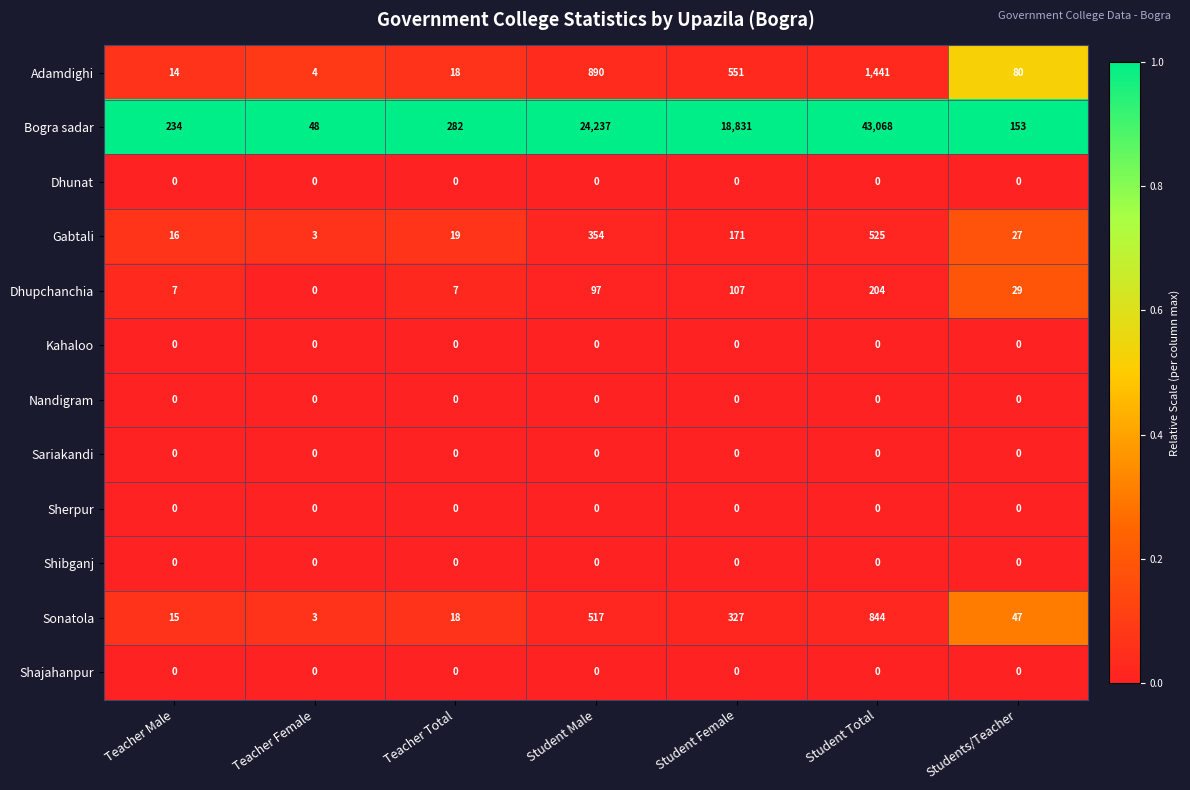

What is the greatest value displayed?

43068